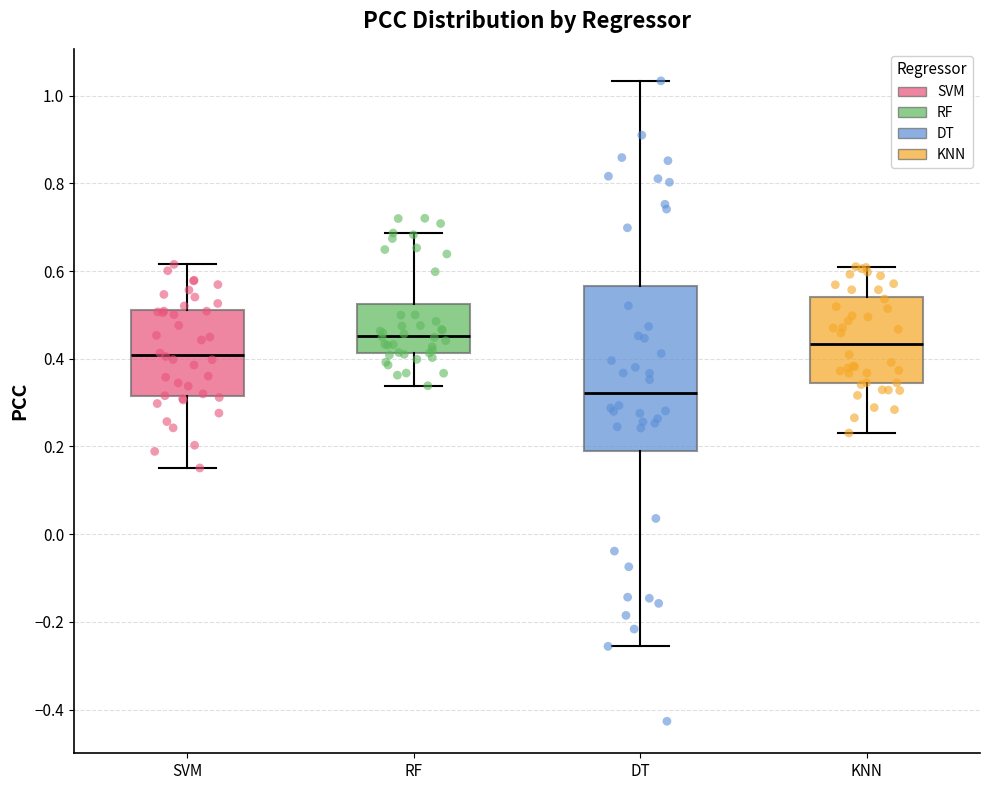

Where is the lower edge of the box for KNN on the y-axis? The values are not printed on the chart, so give them approximately, as read against the axis.

0.34